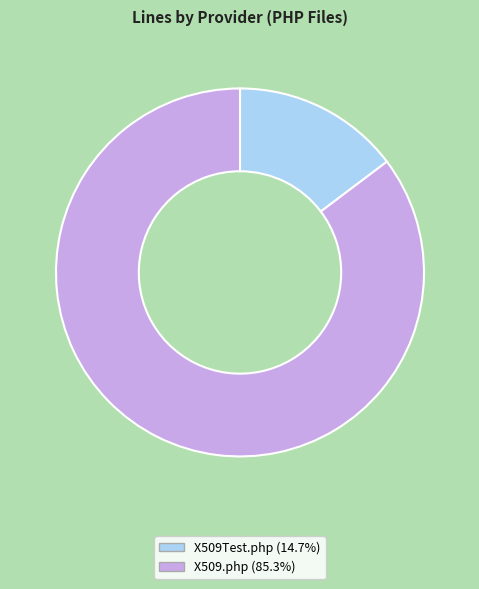

Is there any slice that represents more than half of the pie?

Yes